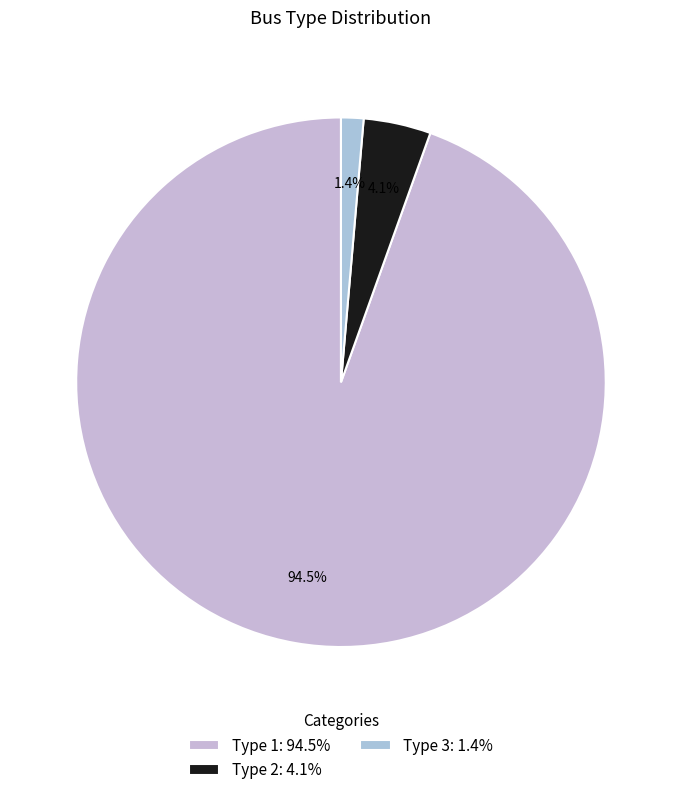

What is the change in value from Type 2 to Type 3?

-2